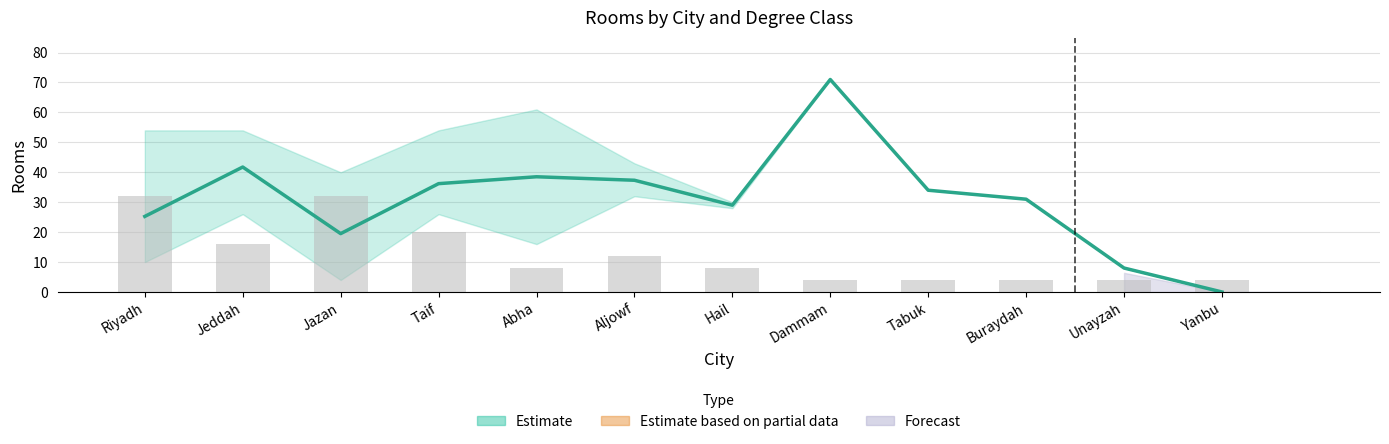

Reading right to left, transcribe all the data shown in this chart.

0.0	8.0	31.0	34.0	71.0	29.0	37.3	38.5	36.2	19.5	41.8	25.2